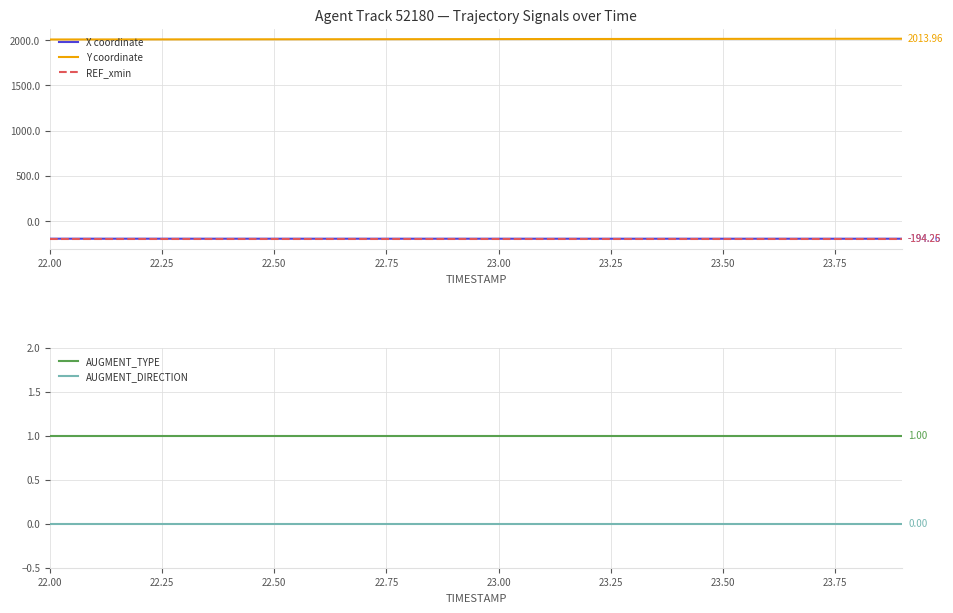

True or false: REF_xmin and Y coordinate cross at least once.

False